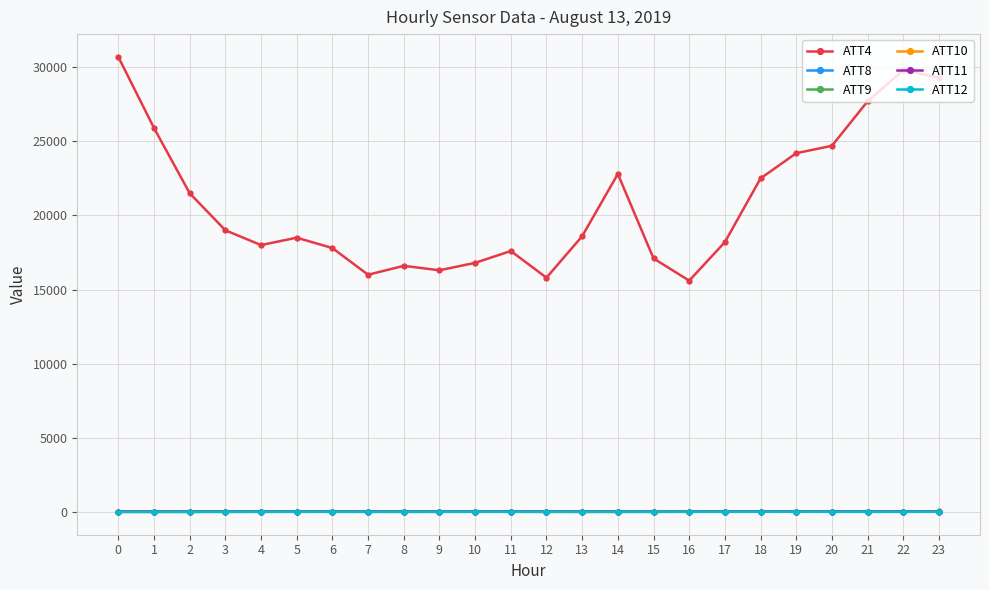

What is the difference between the highest and lowest values at 11?

17600.0